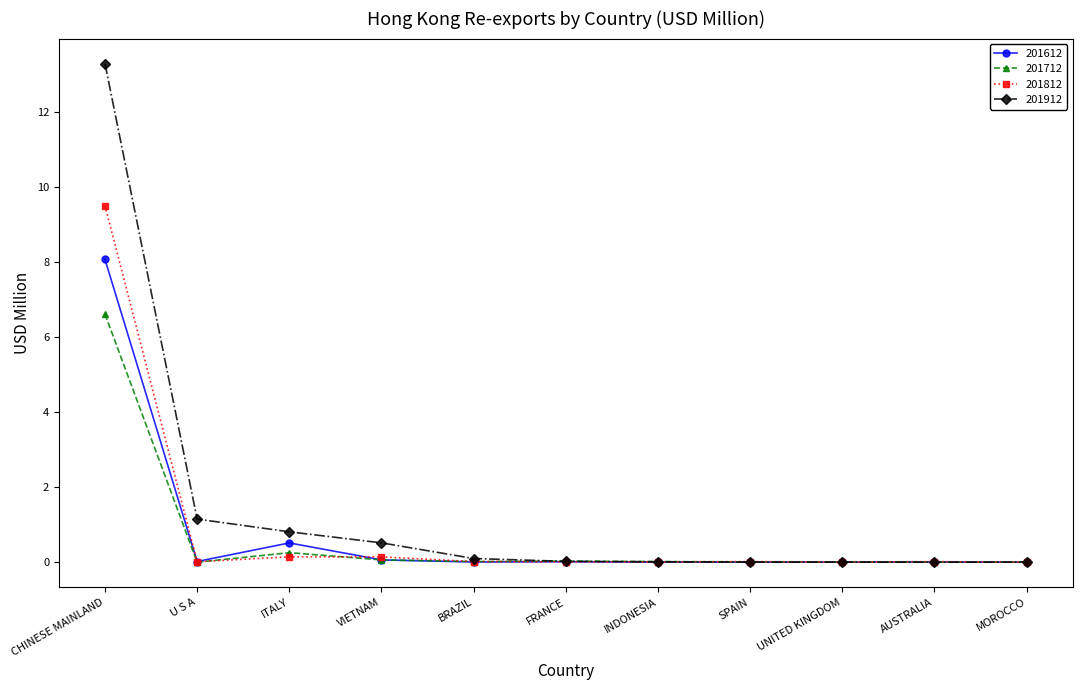

The 201612 series shows 0.5 at ITALY. True or false?

True